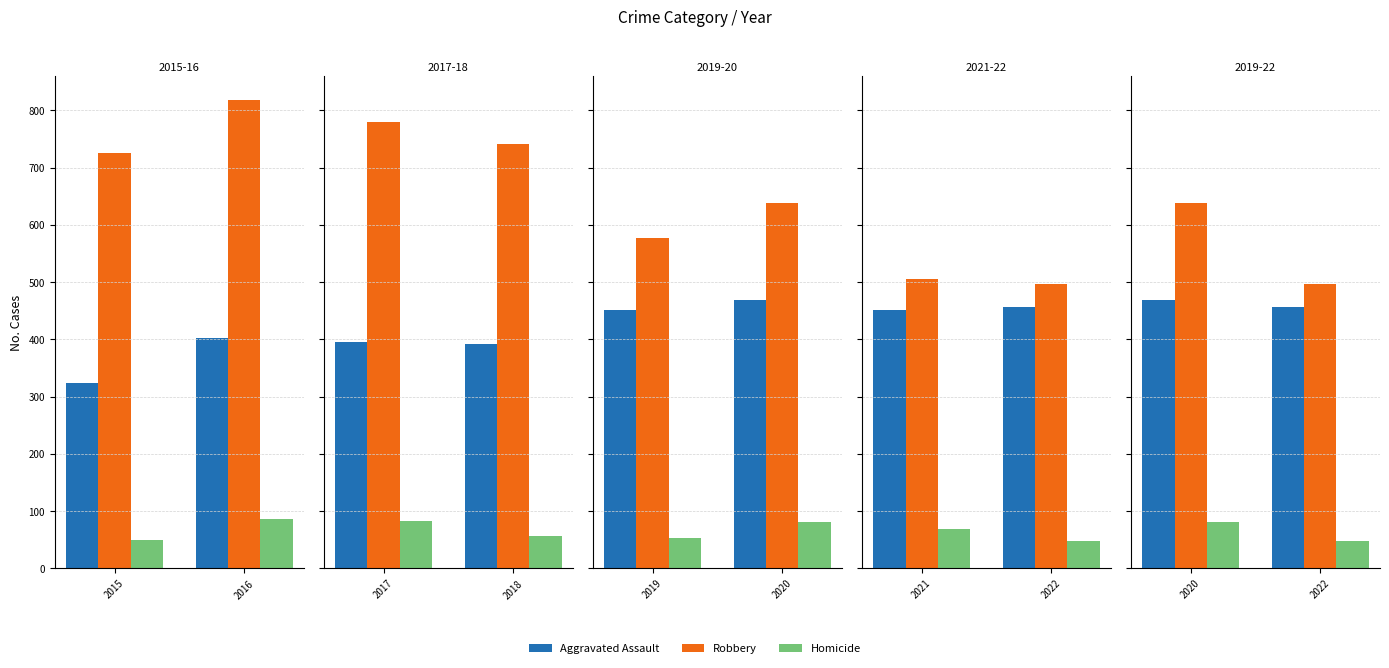

Rank the series at 2020 from highest to lowest value.

Robbery, Aggravated Assault, Homicide